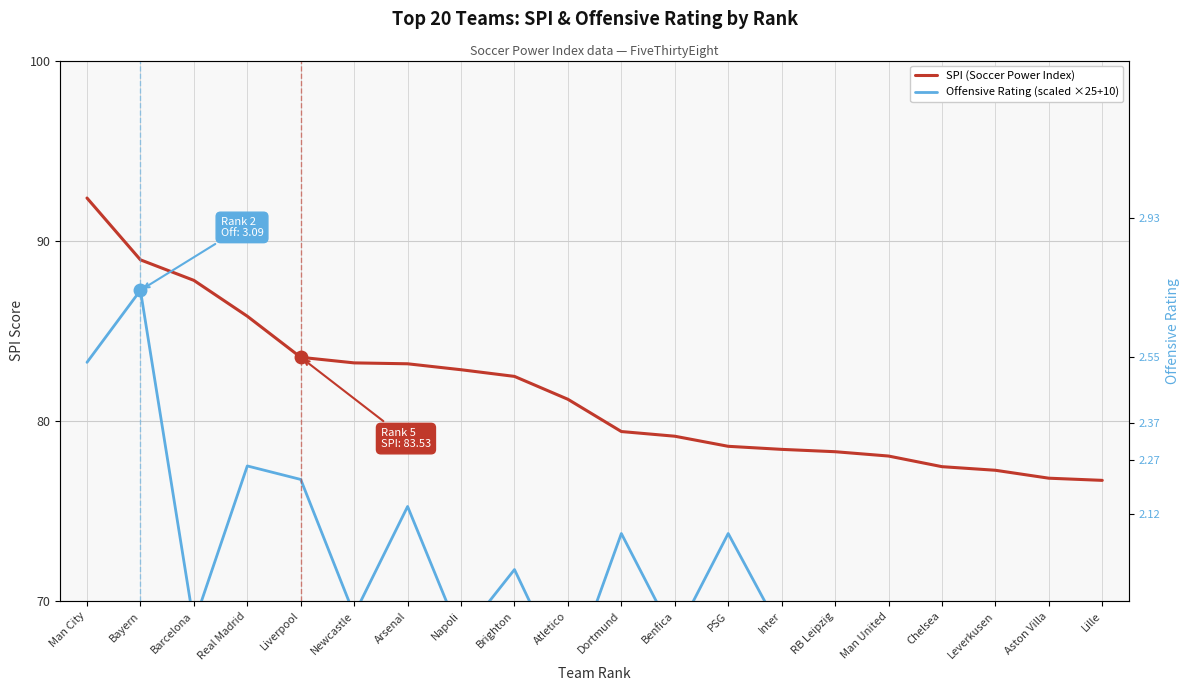

Which label corresponds to the smallest value in the chart?

Aston Villa